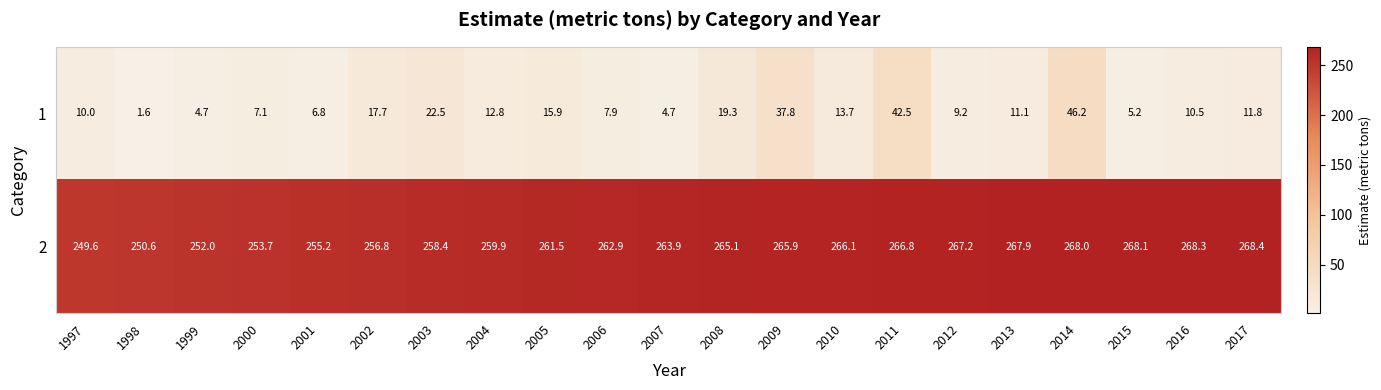

At how many categories does at least one series exceed 215?

21